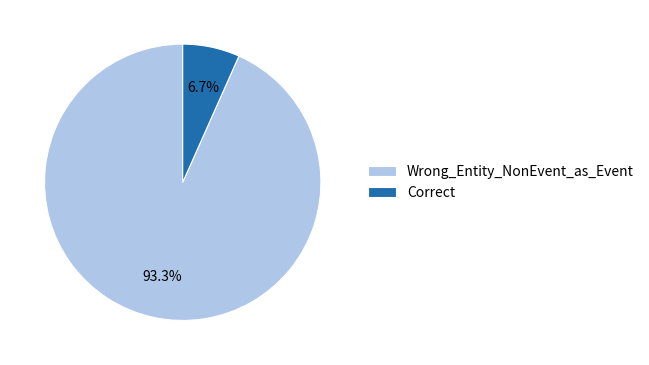

To the nearest percent, what is the difference between the Correct and Wrong_Entity_NonEvent_as_Event slice percentages?

87%